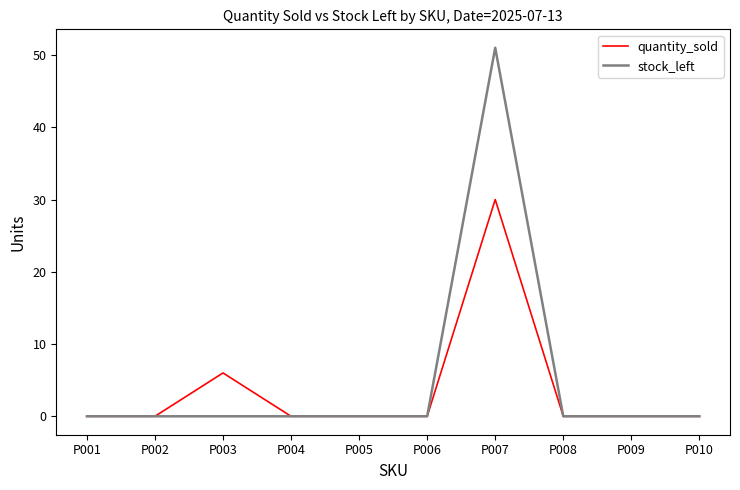

True or false: stock_left has a value of 0 at P002.

True